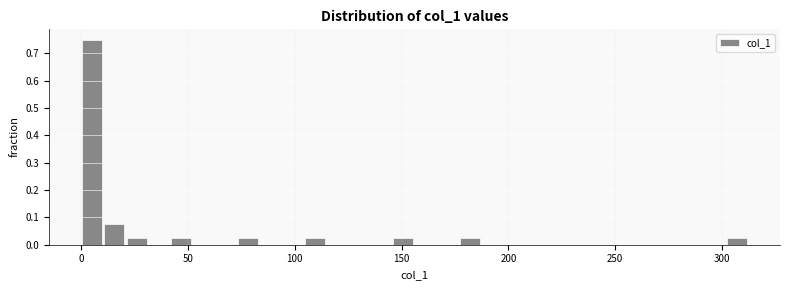

Around what value on the x-axis is the tallest bar? Give the approximate position of its centre, as read against the axis.

5